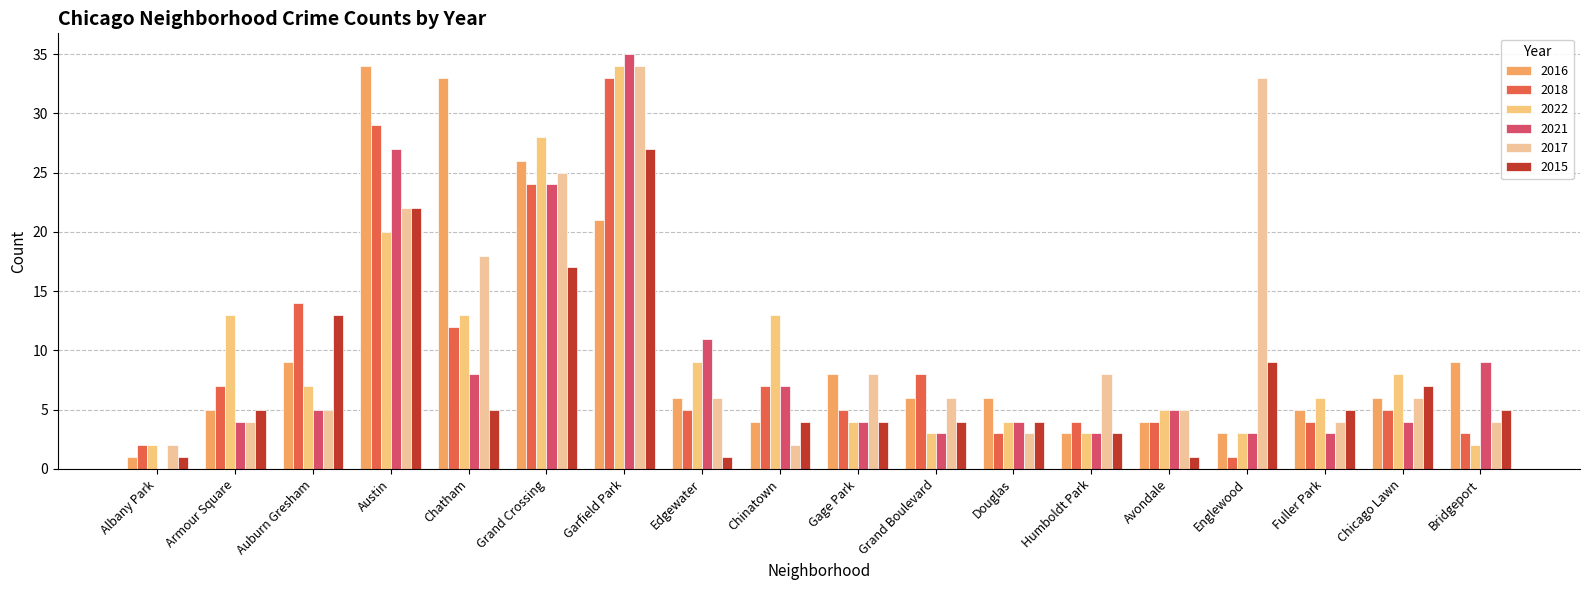

What is the greatest value displayed?

35